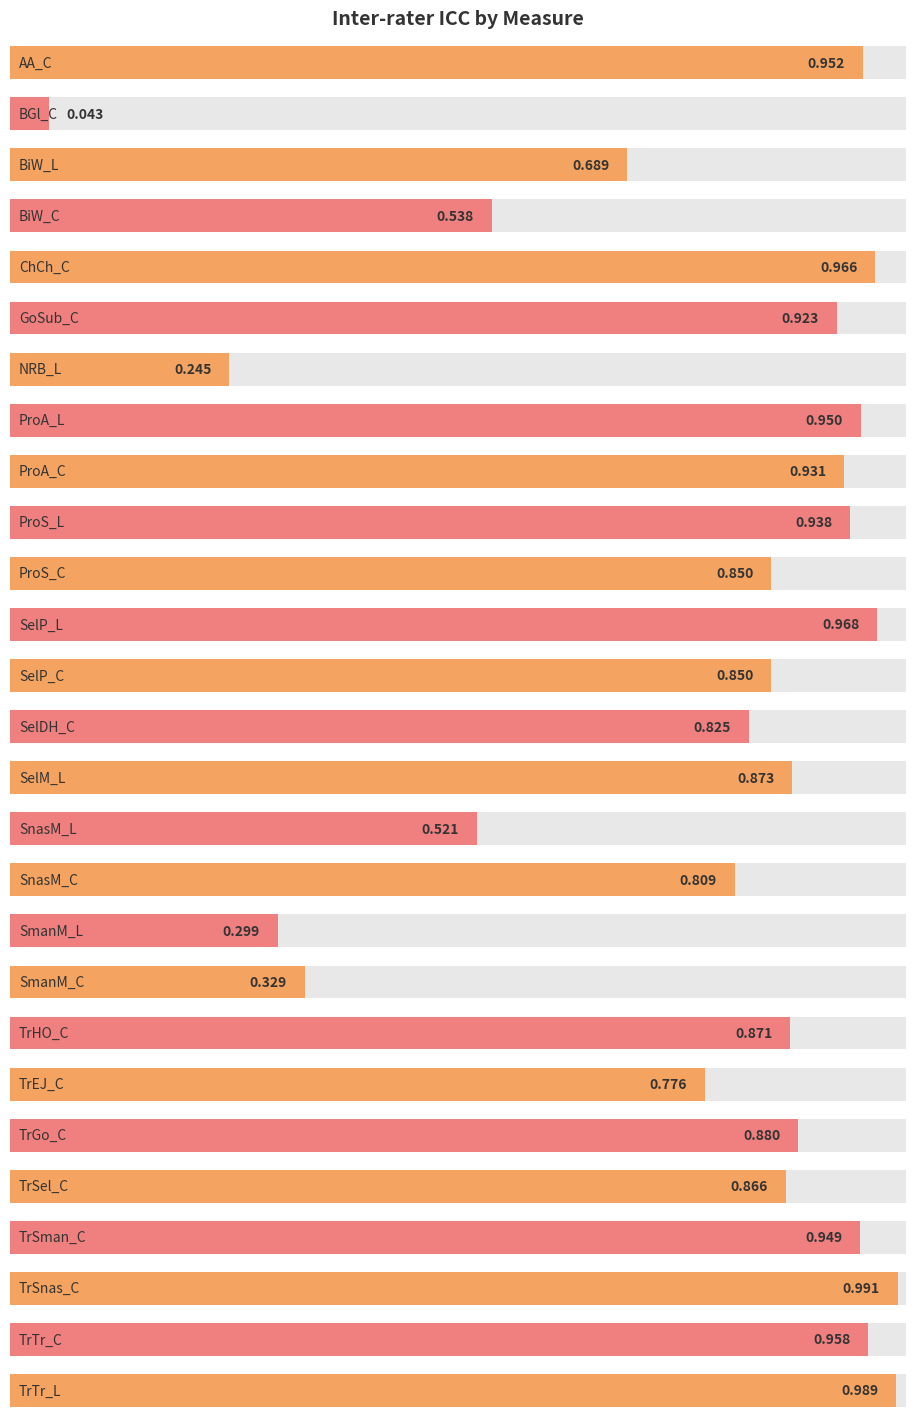

Are the bars grouped side by side (vs. stacked)?

No